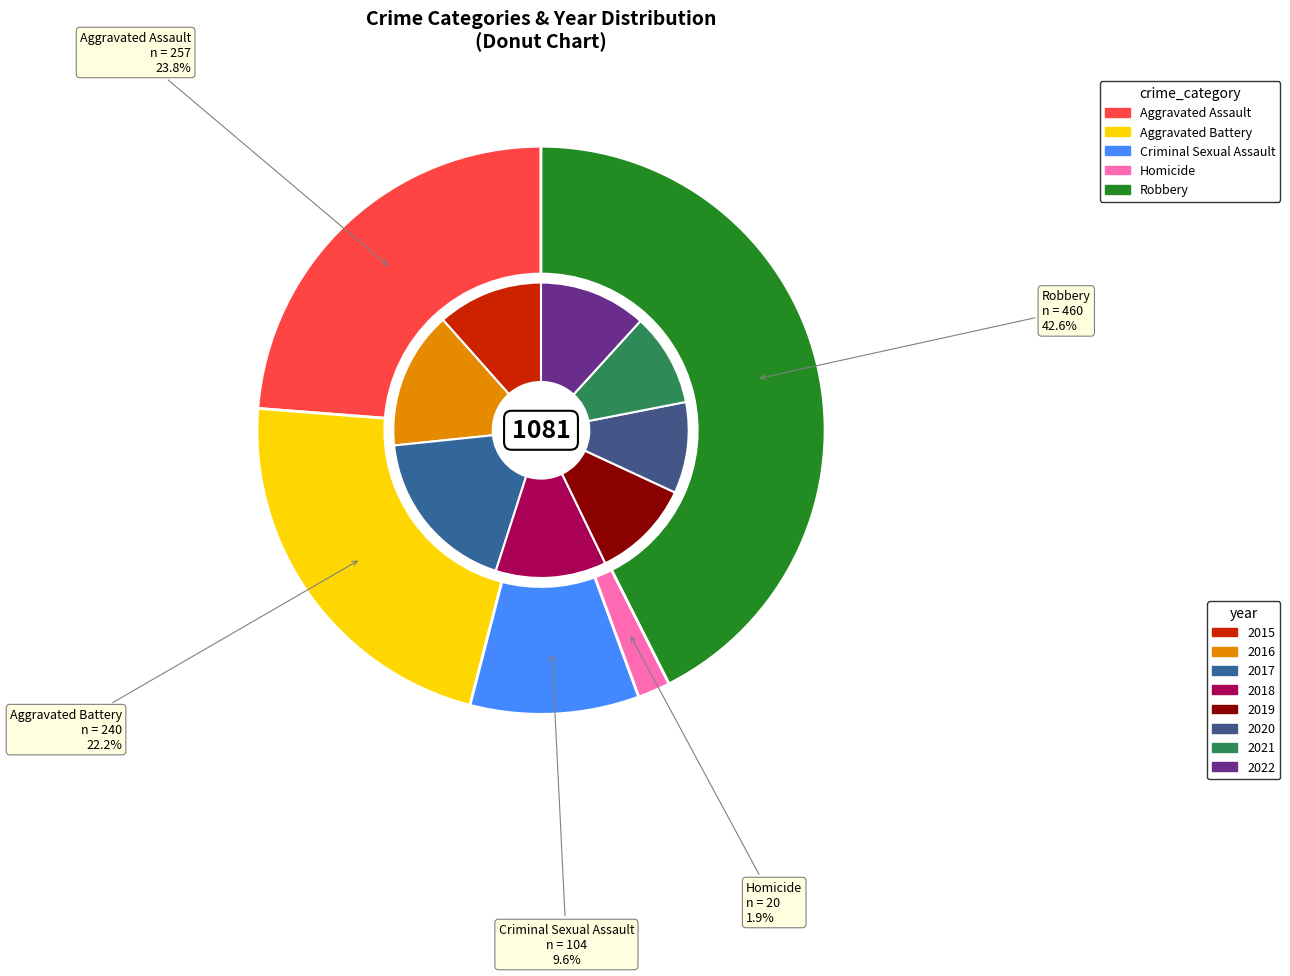

Does 6 represent more than half of the total?

No